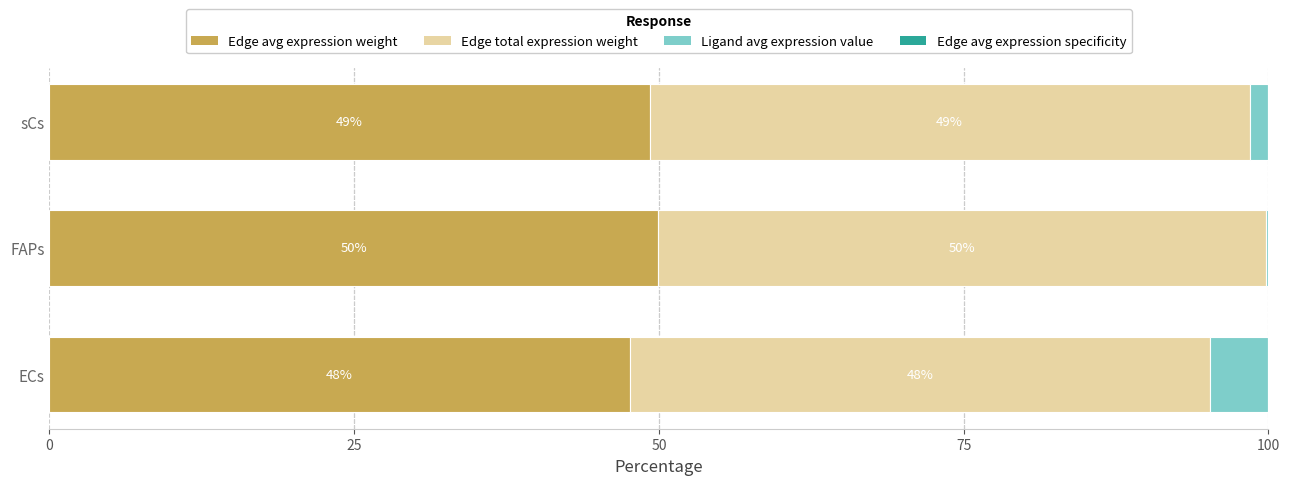

What is the total value across all series at sCs?

100.0